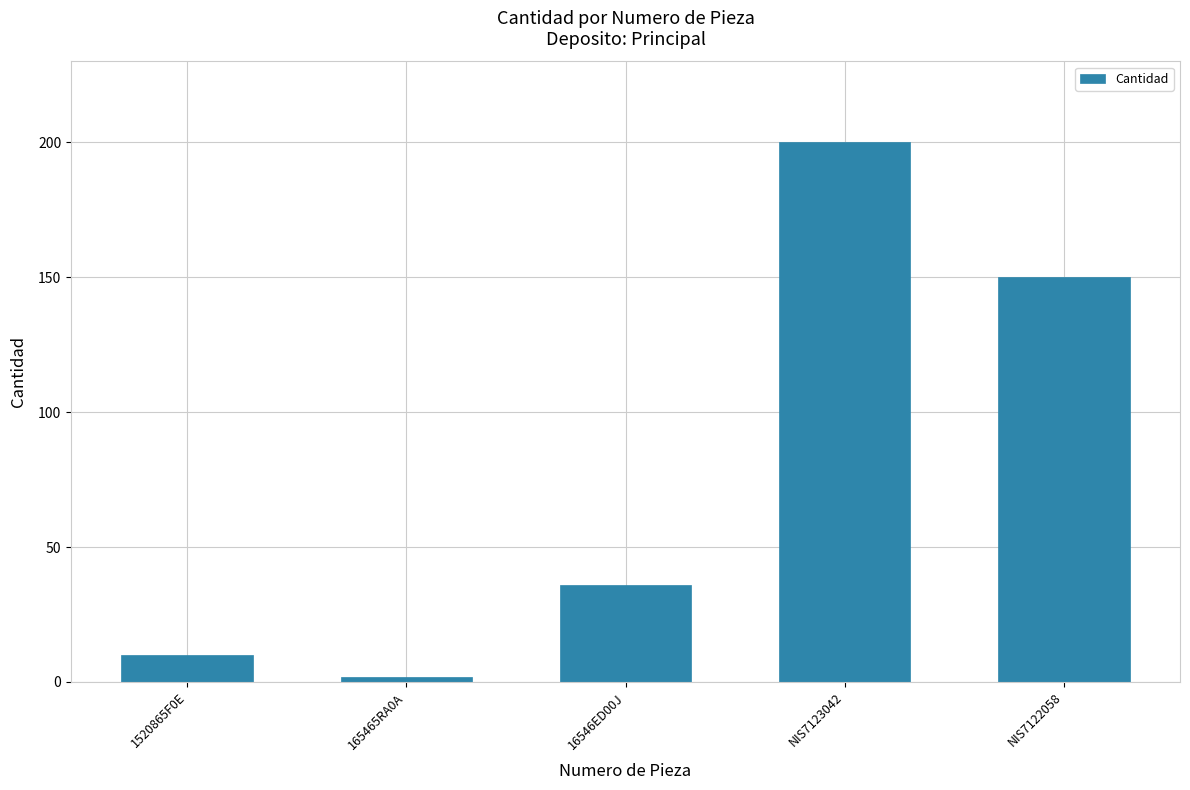

What is the change in value from 165465RA0A to 16546ED00J?

+34